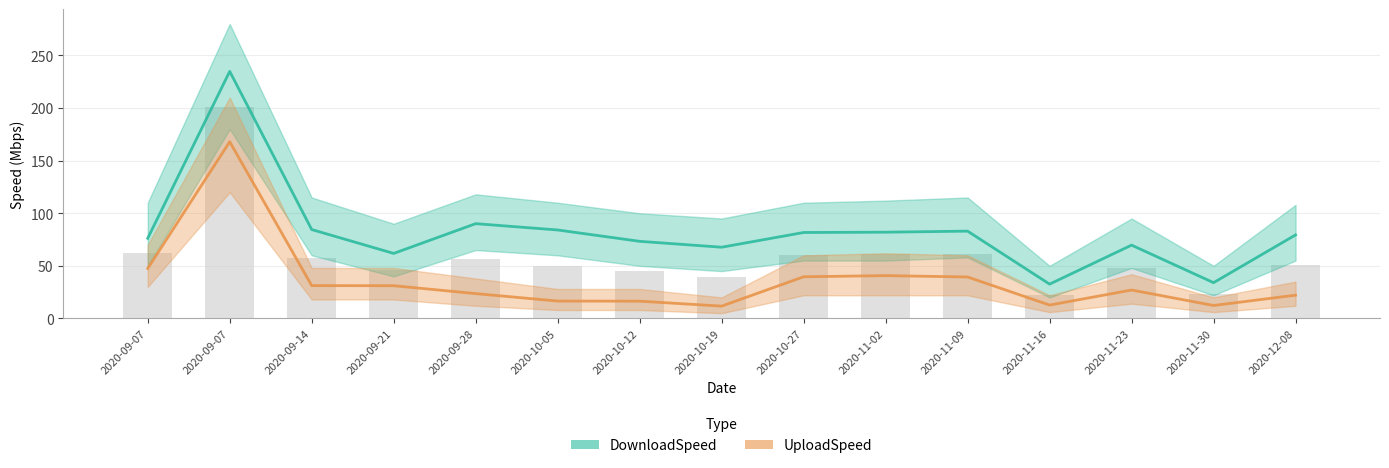

Between 2020-11-09 and 2020-10-27, which is larger?

2020-11-09